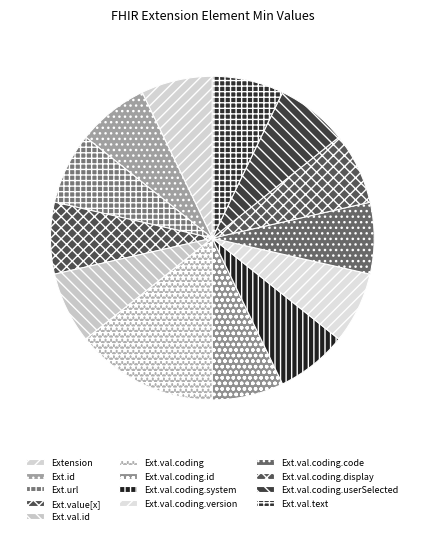

How many slices are in this pie chart?

13